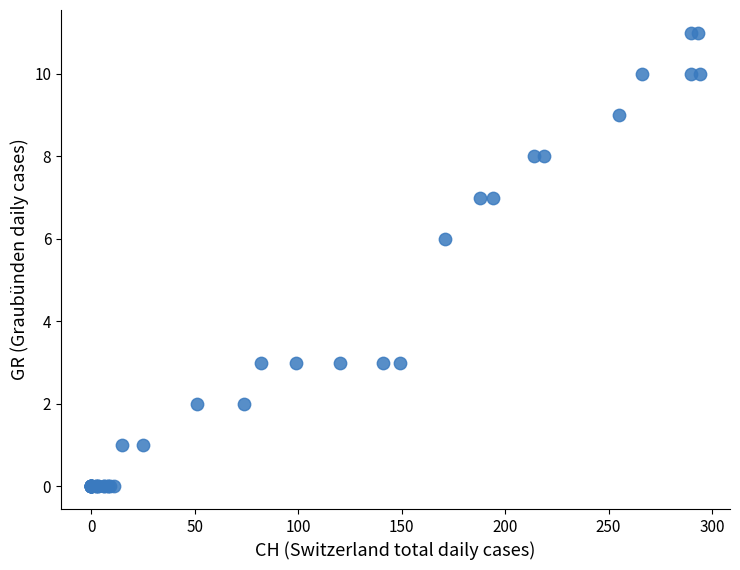

What Y value in the scatter plot is closest to 5?

6